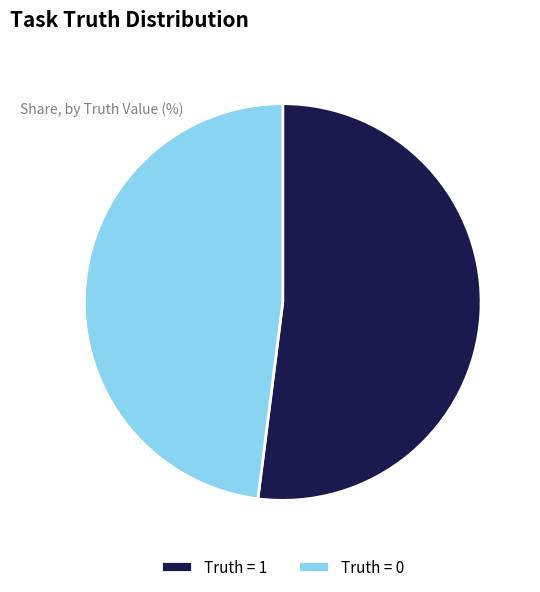

What is the majority slice?

Truth = 1